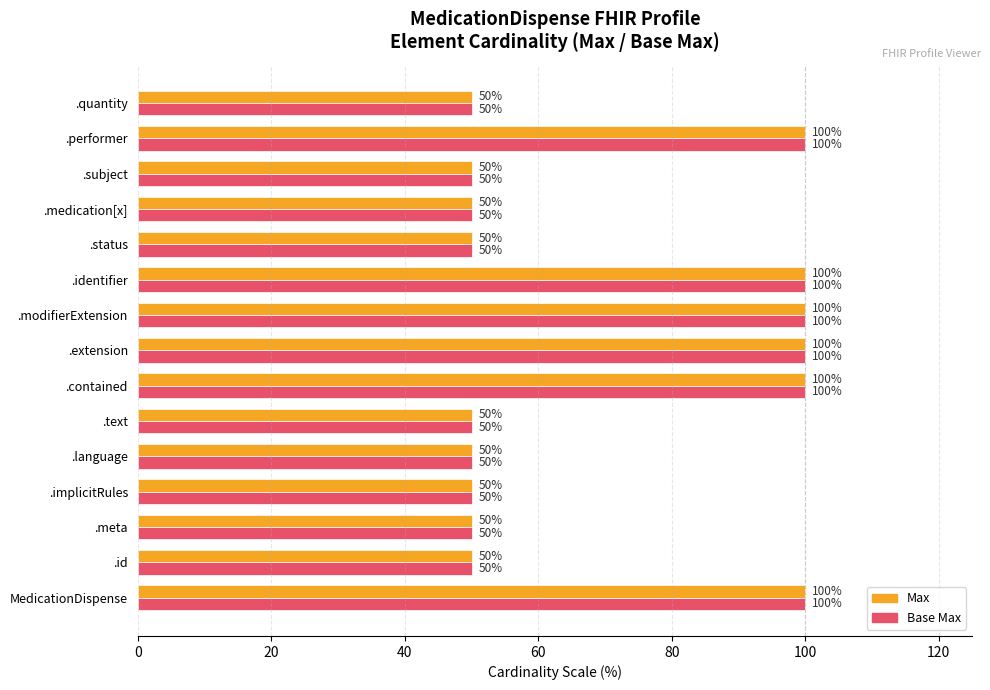

What is the lowest value of the Max series?

50